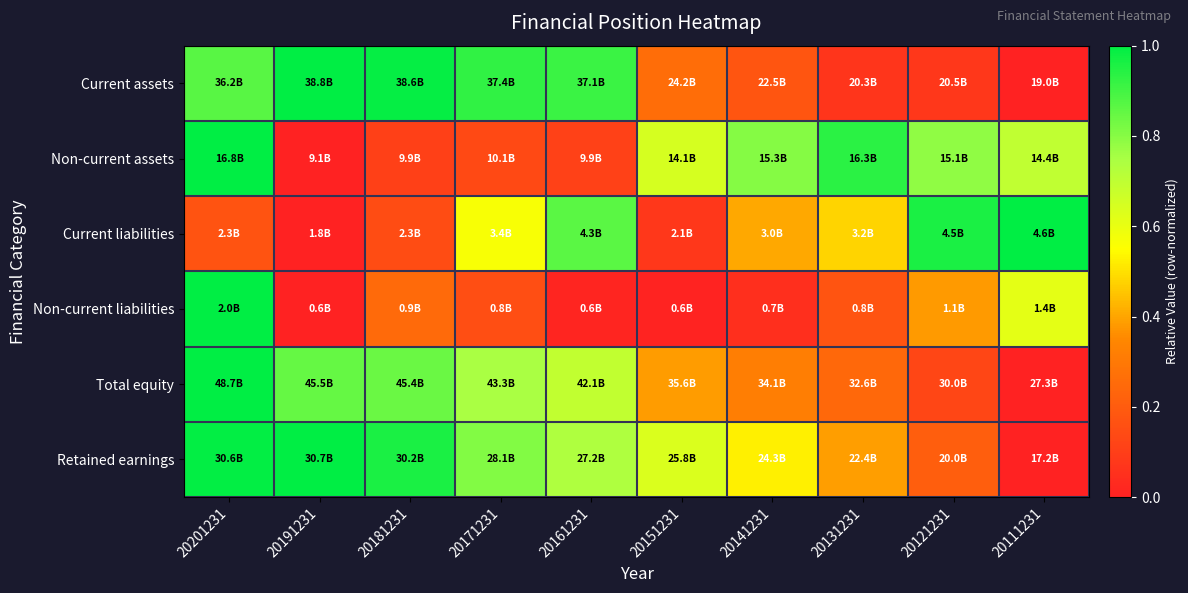

At how many categories does at least one series exceed 0?

10